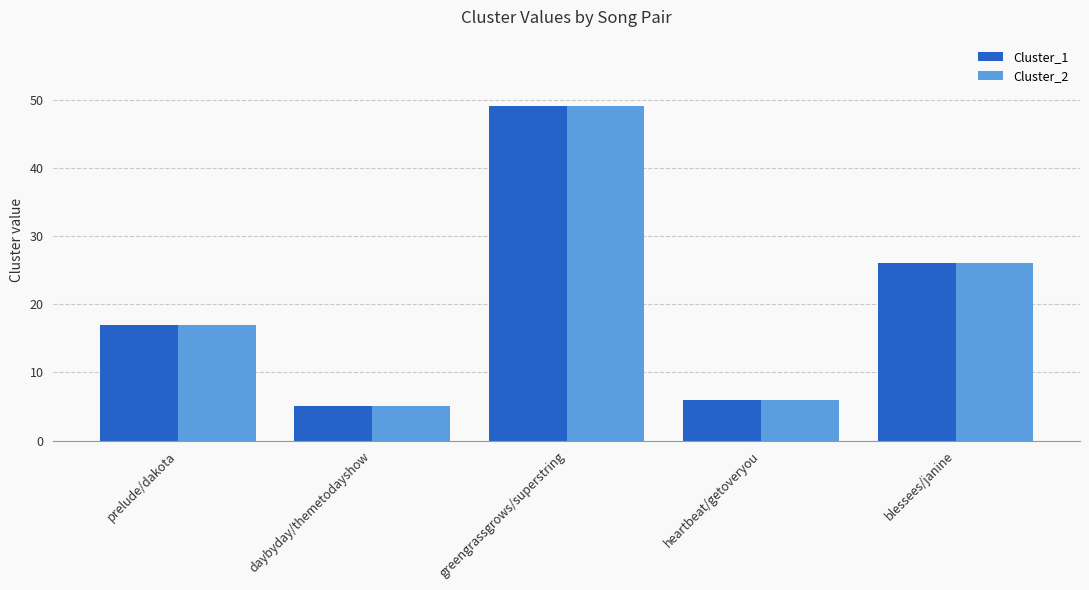

How many bars are there in each group?

2